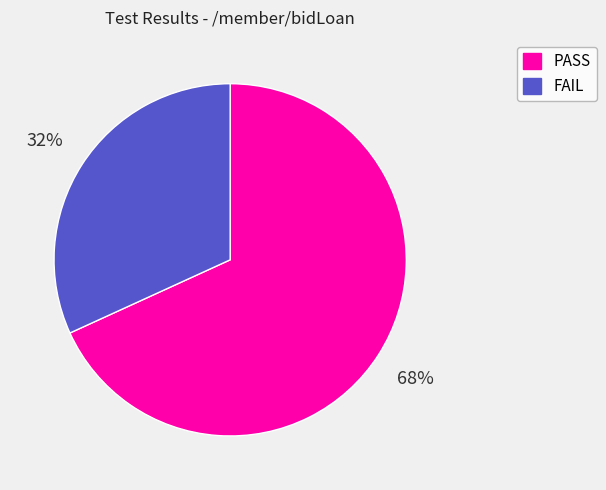

Which slice is the smallest?

FAIL